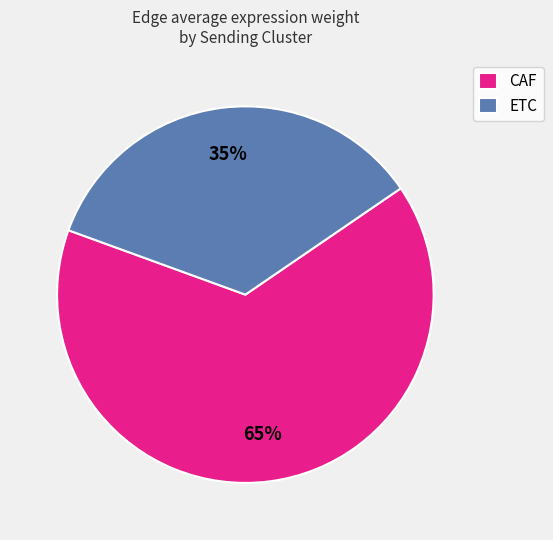

To the nearest percent, what portion does ETC represent?

35%